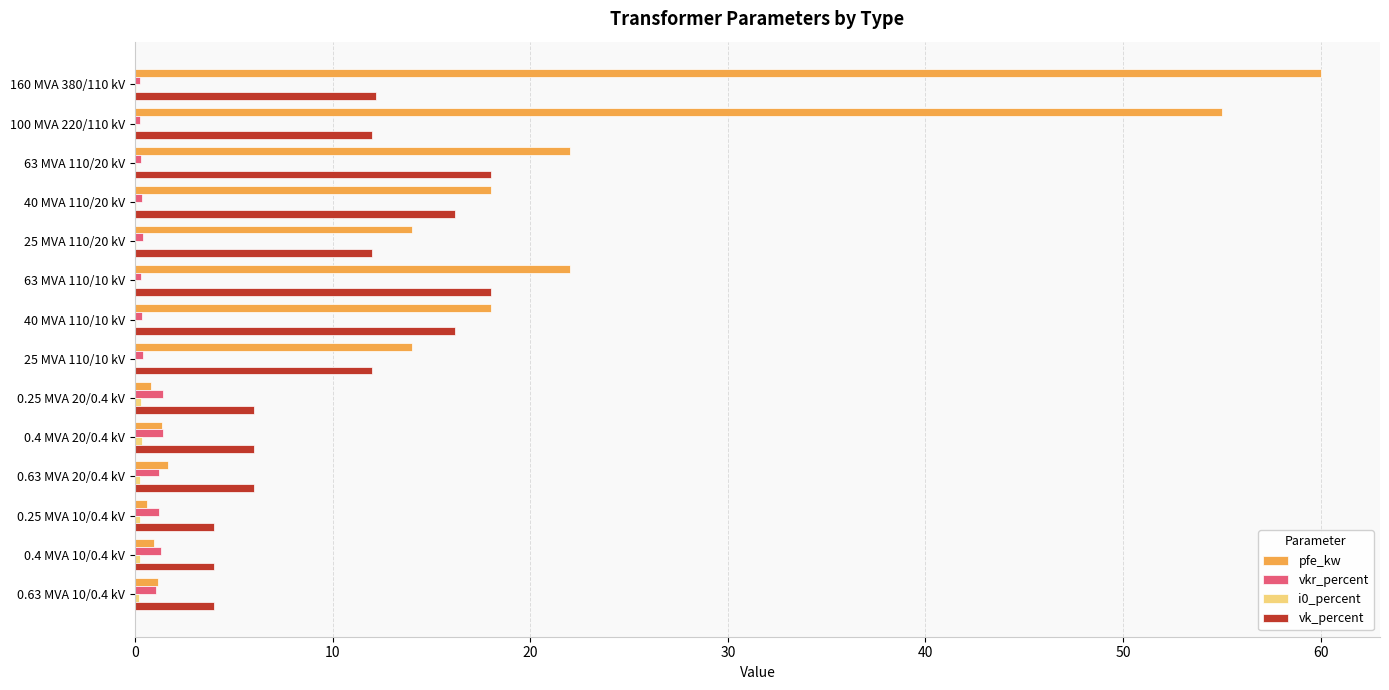

At which category is the sum across all series the highest?

160 MVA 380/110 kV